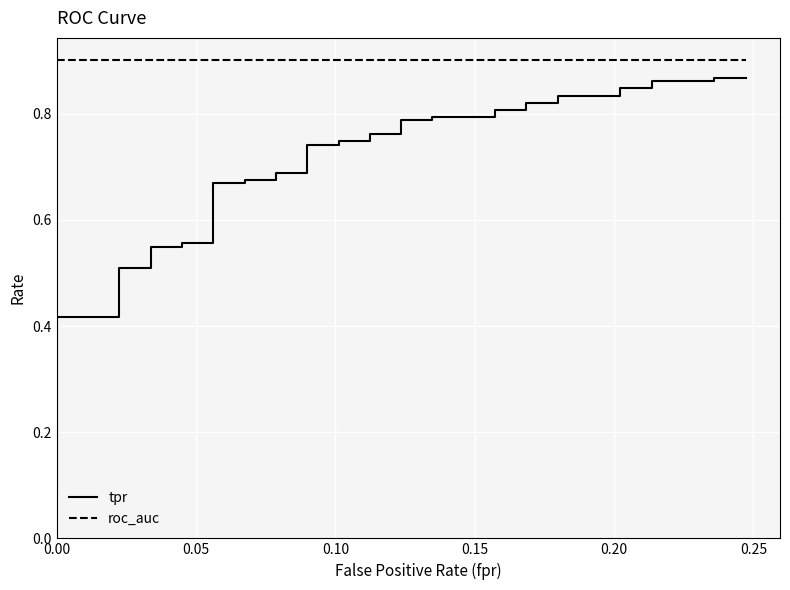

The tpr series shows 0.1 at 0.00. True or false?

False